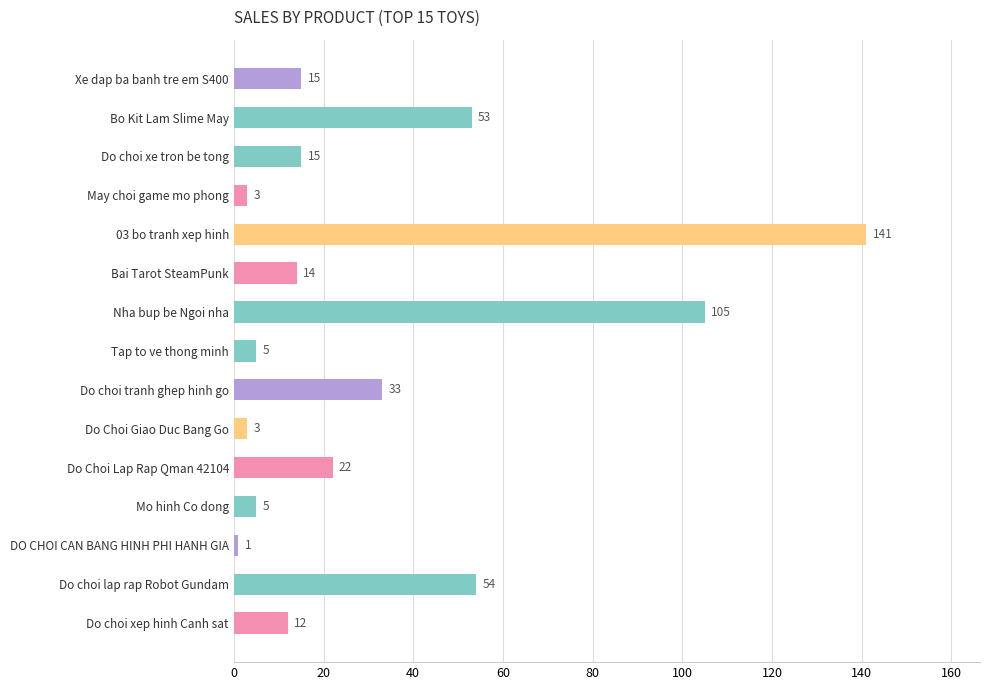

What is the maximum value shown in the chart?

141